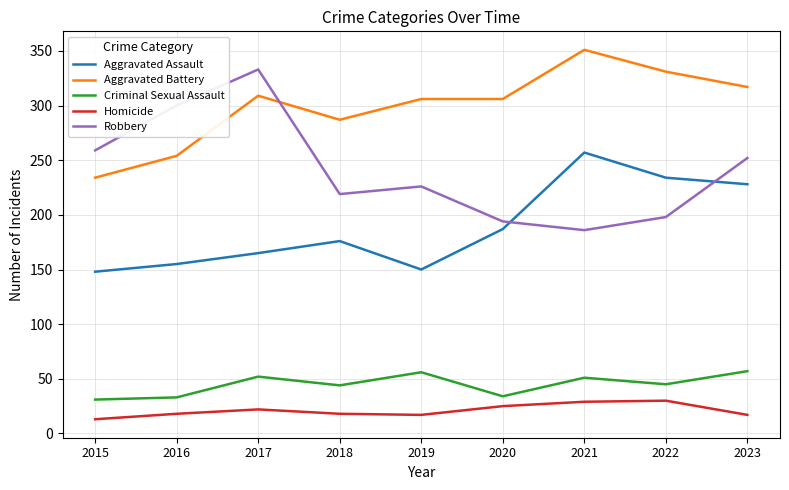

What is the spread (max minus min) of values at 2018?

269